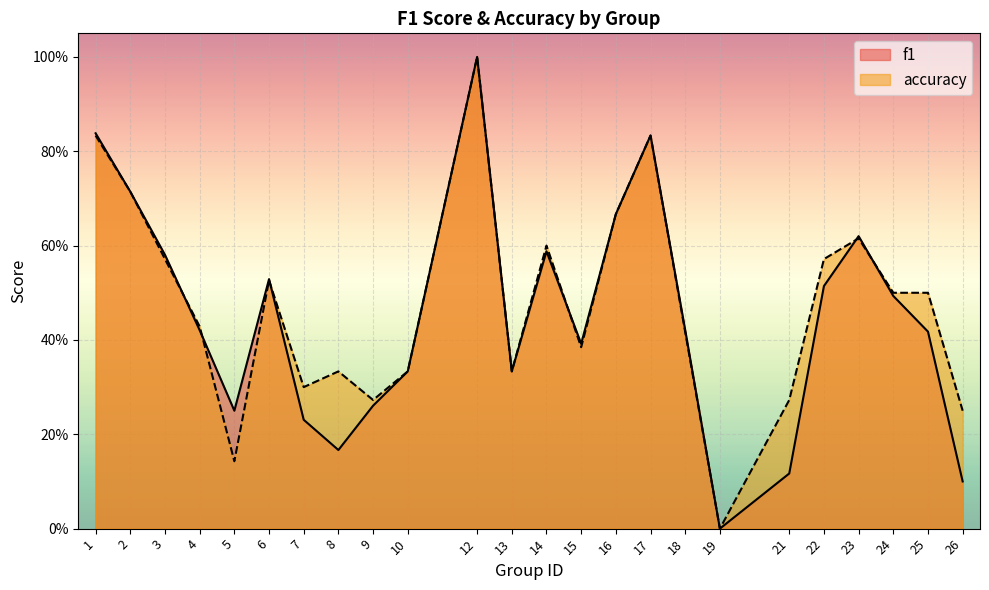

Which series has the largest range (max minus min)?

f1